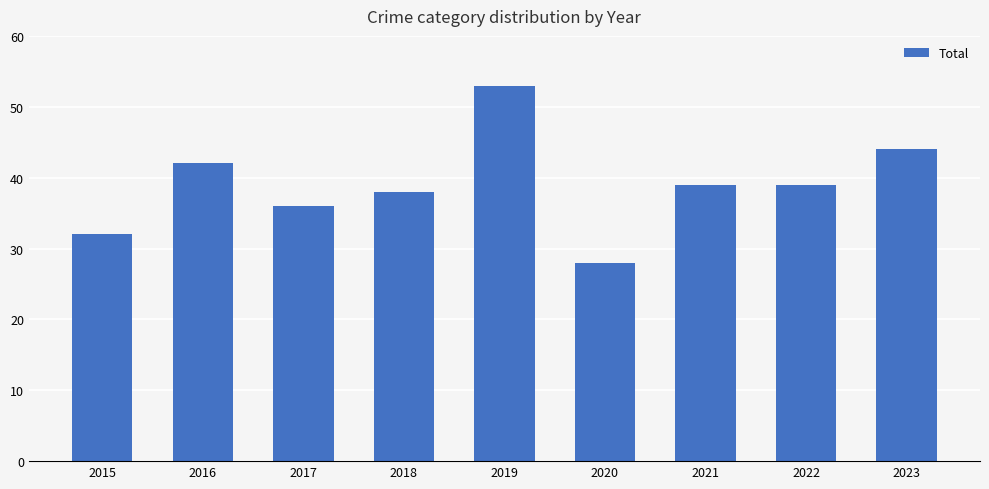

Between 2016 and 2018, which is larger?

2016